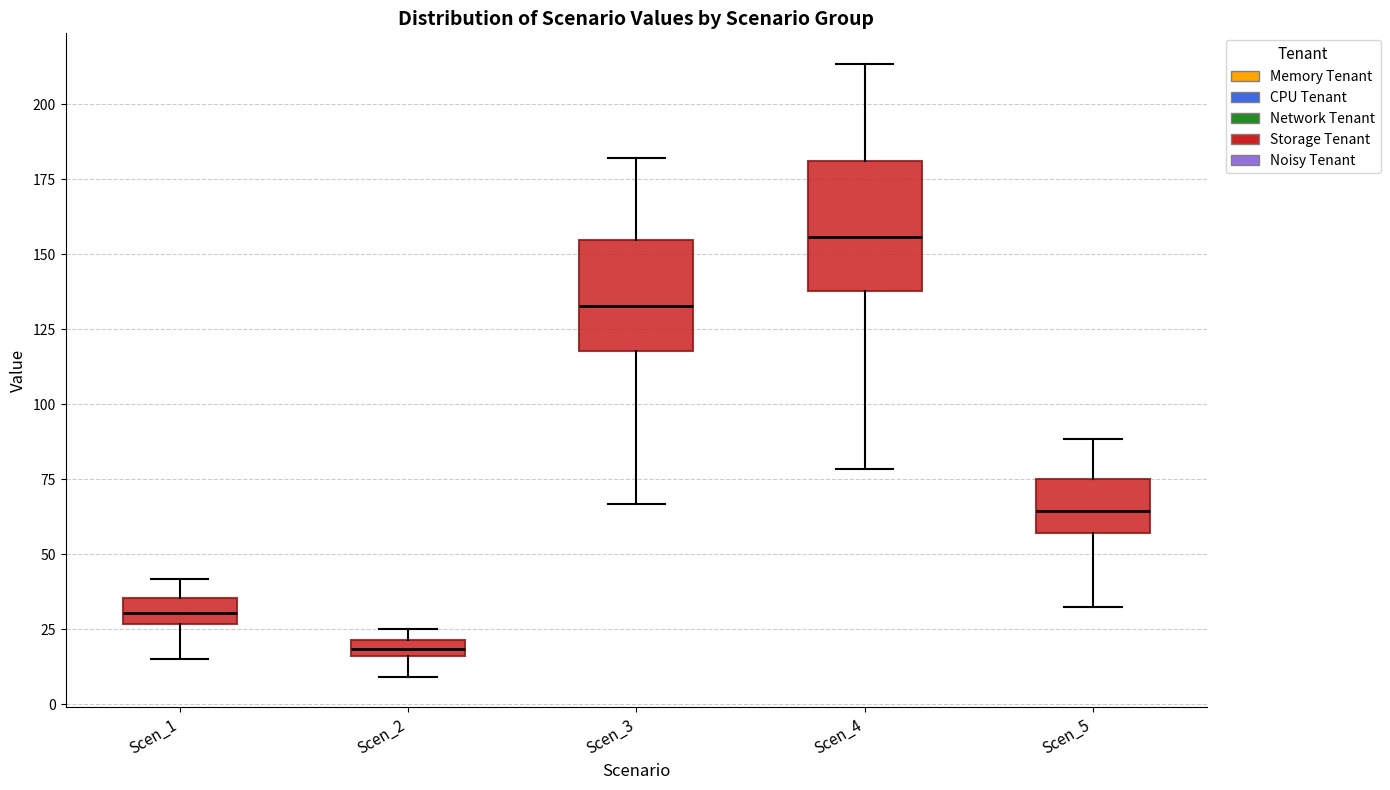

Where is the upper edge of the box for Scen_4 on the y-axis? The values are not printed on the chart, so give them approximately, as read against the axis.

180